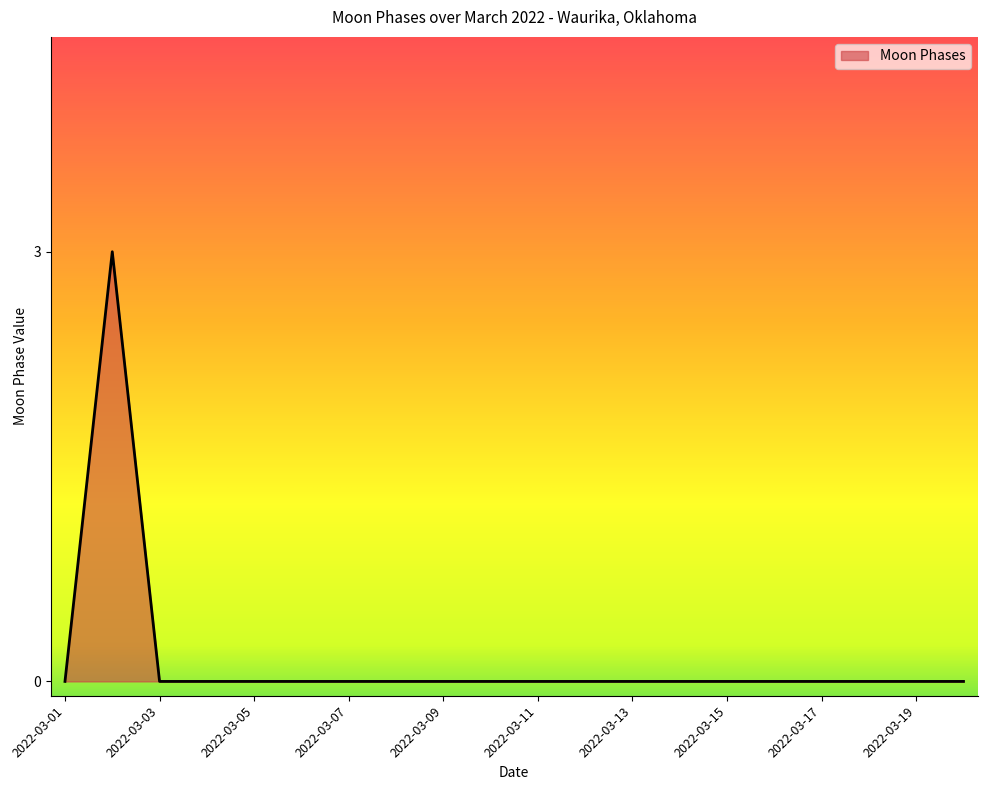

What is the difference between the maximum and minimum values?

3